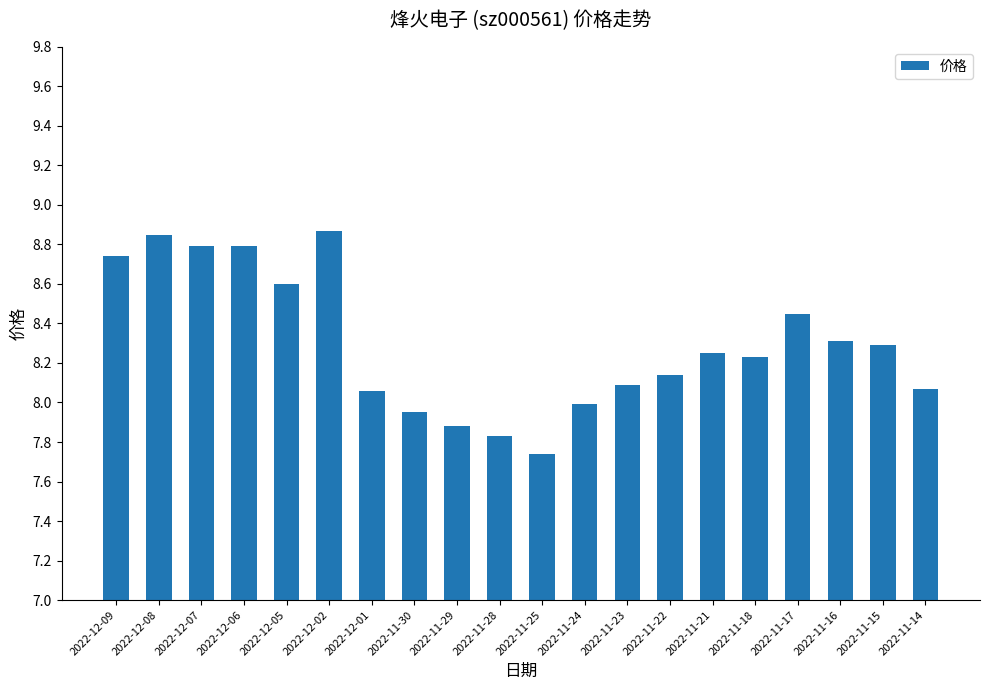

Which label corresponds to the smallest value in the chart?

2022-11-25